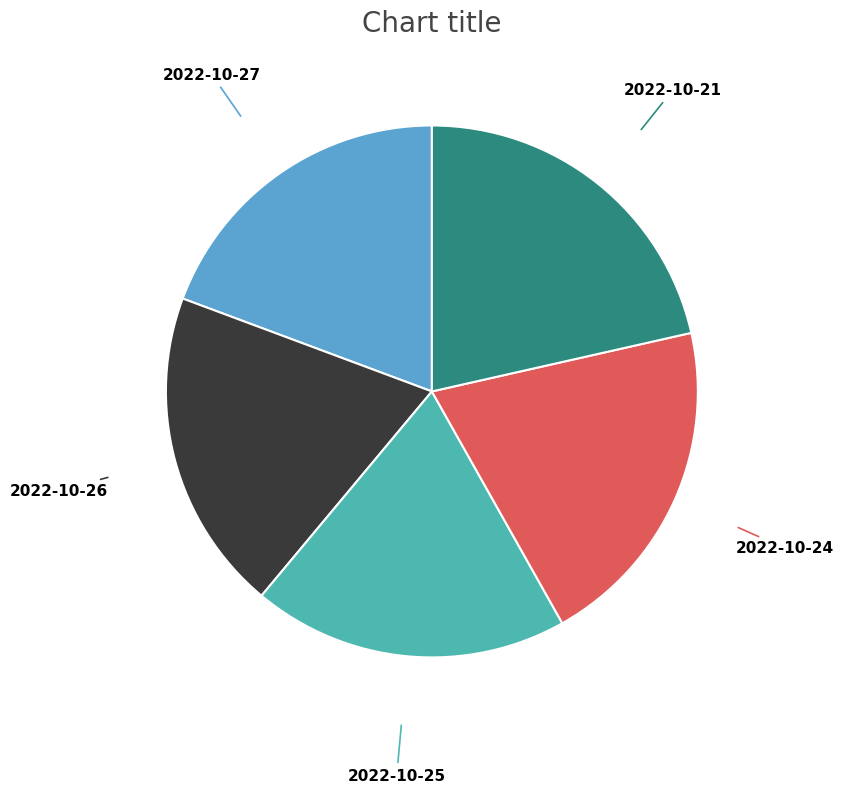

Does any single category account for the majority?

No